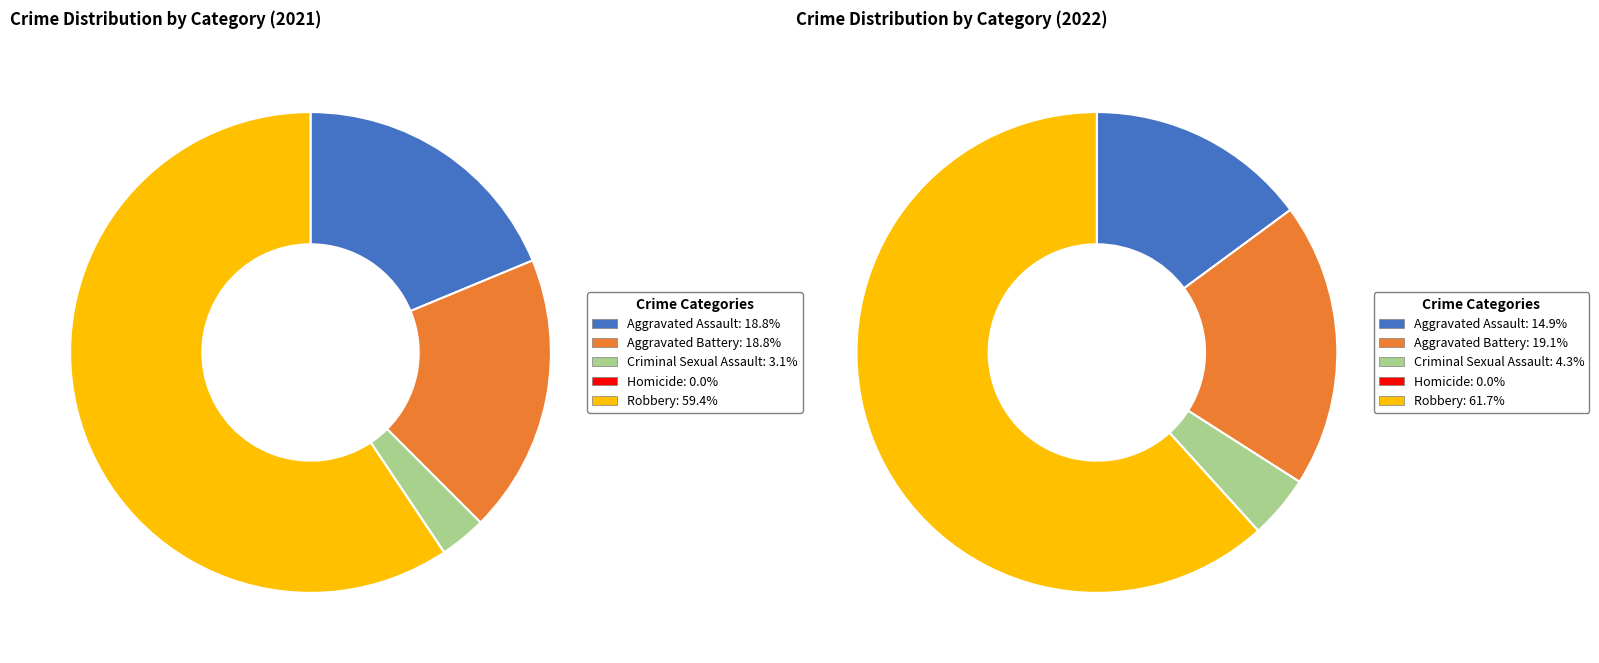

How many slices are in this pie chart?

5